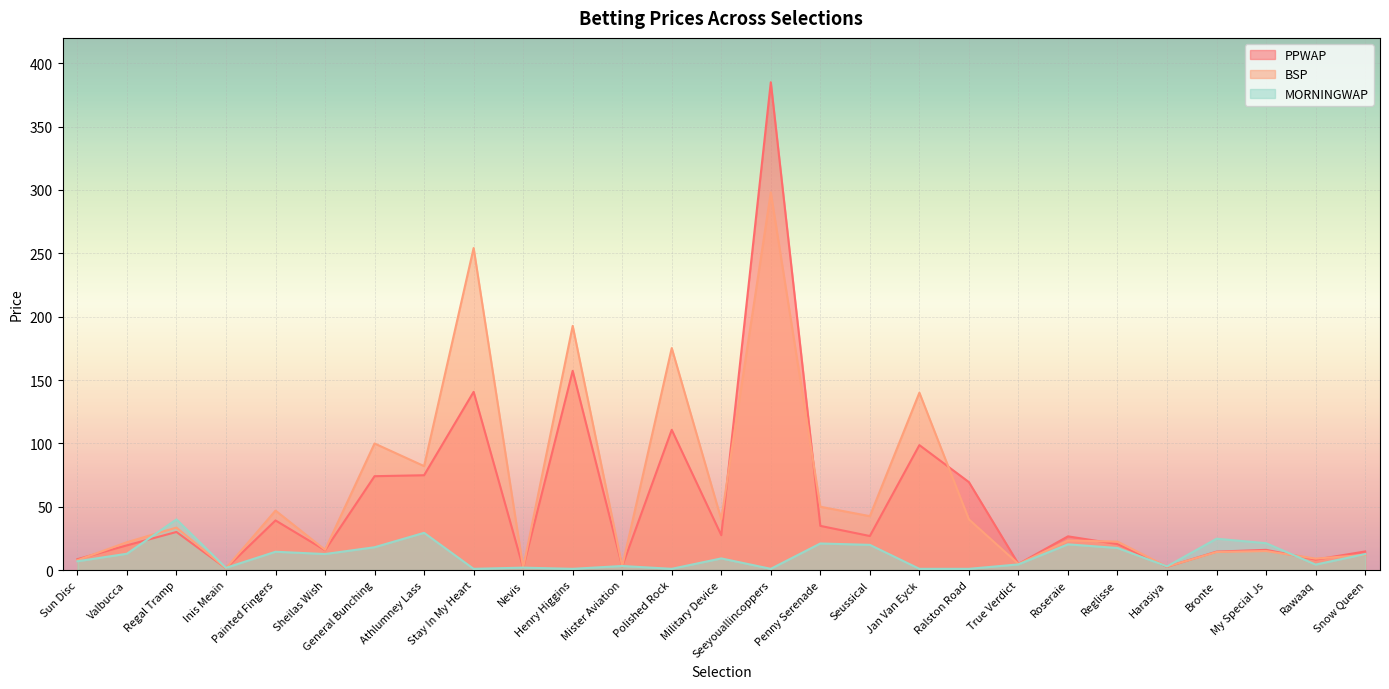

How many distinct data groups are displayed?

3